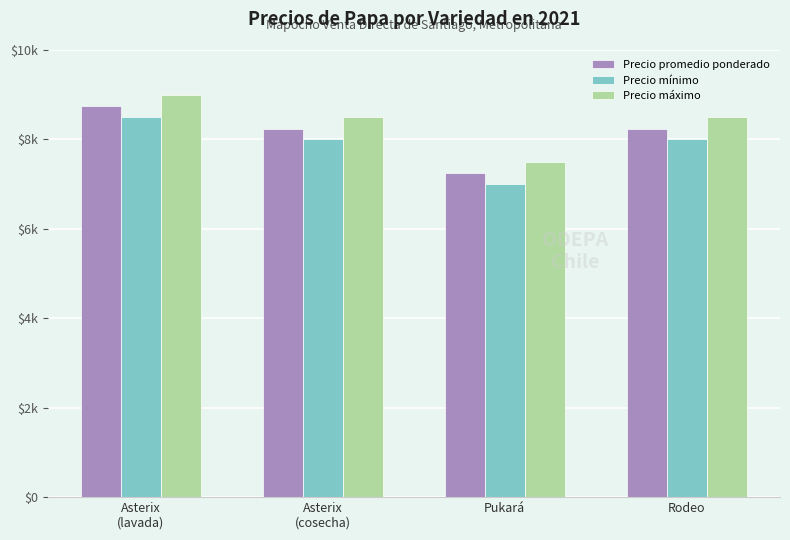

What is the spread (max minus min) of values at Asterix
(lavada)?

500